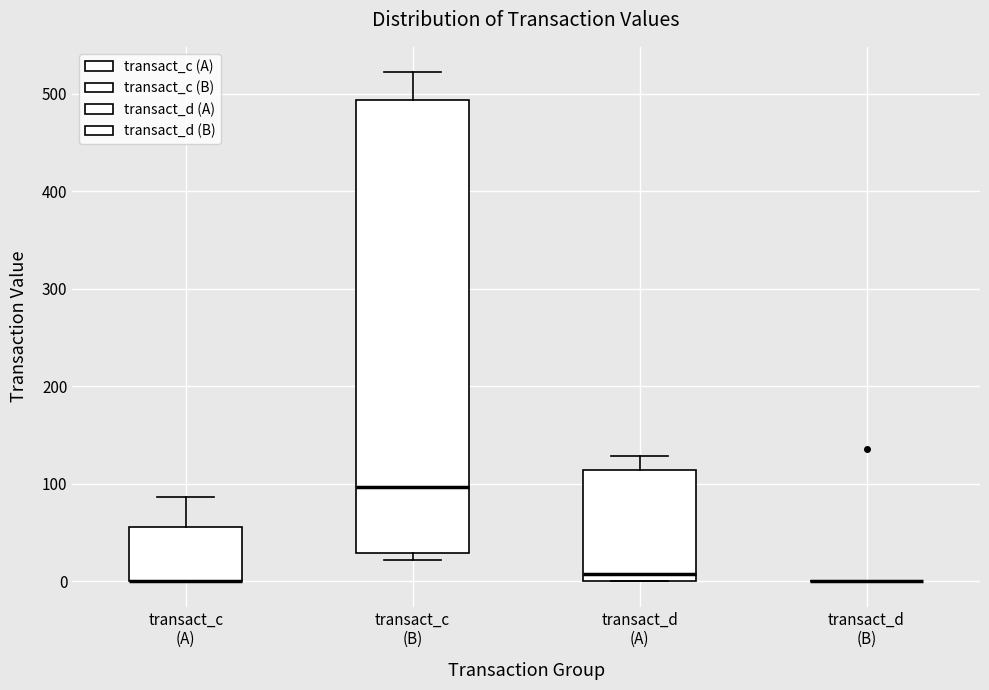

Reading left to right, transcribe this box plot: for each box, give where its median line is, the range the box spans, and where its two whiskers end, as read against the y-axis. The values are not printed on the chart, so give them approximately, as read against the axis.

transact_c (A): median 0 (drawn on the box's lower edge), box 0 to 60, whiskers 0 to 90
transact_c (B): median 100, box 30 to 490, whiskers 20 to 520
transact_d (A): median 10, box 0 to 110, whiskers 0 to 130
transact_d (B): box collapsed to a line at 0, whiskers 0 to 0